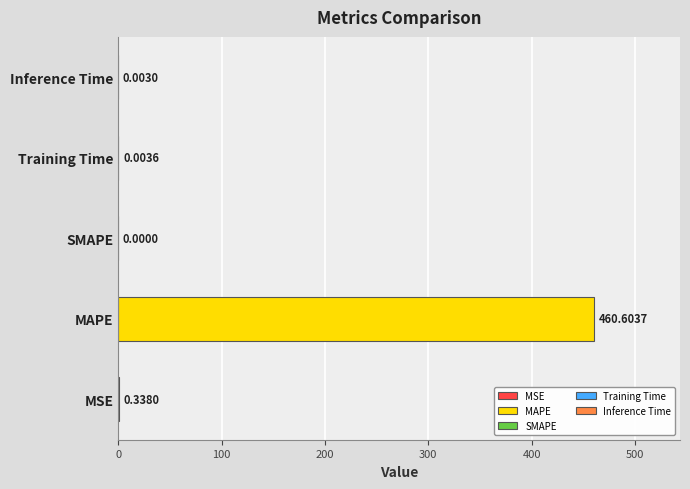

Which category has the highest value across all series?

MAPE